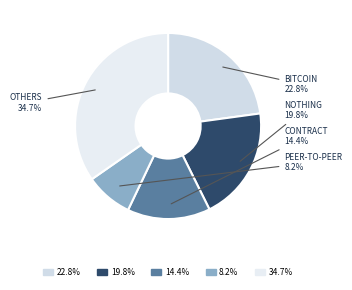

How many segments does this pie chart have?

5